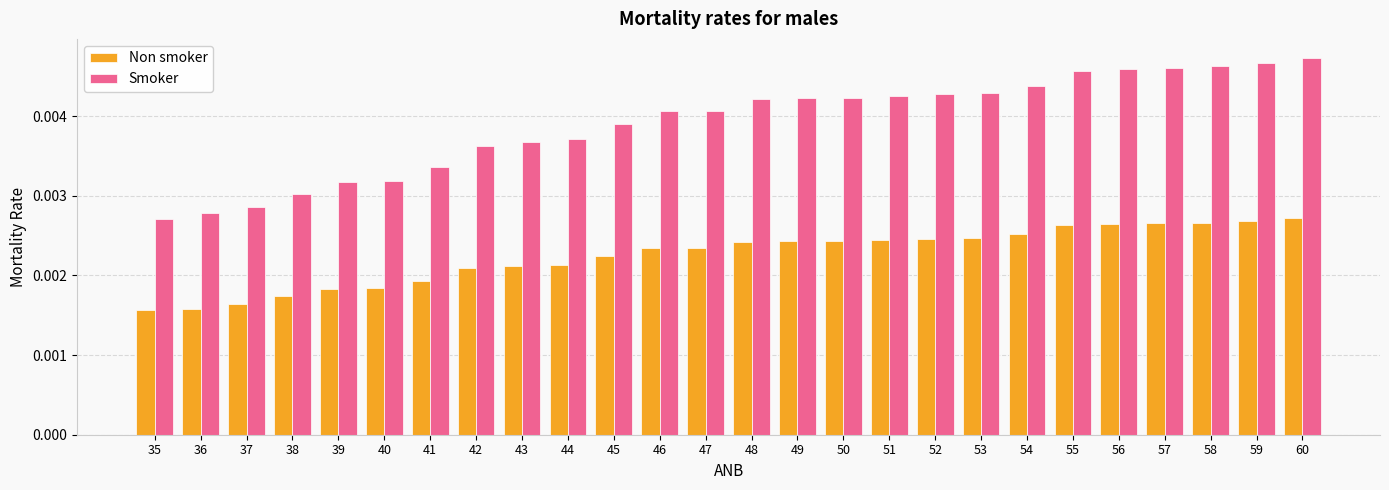

Rank the series by their maximum value, from highest to lowest.

Smoker, Non smoker